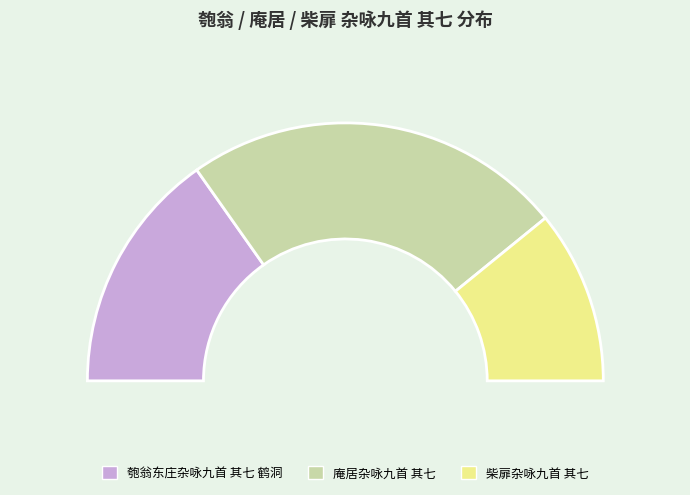

What is the ratio of the value at 庵居杂咏九首 其七 to the value at 匏翁东庄杂咏九首 其七 鹤洞?

1.6